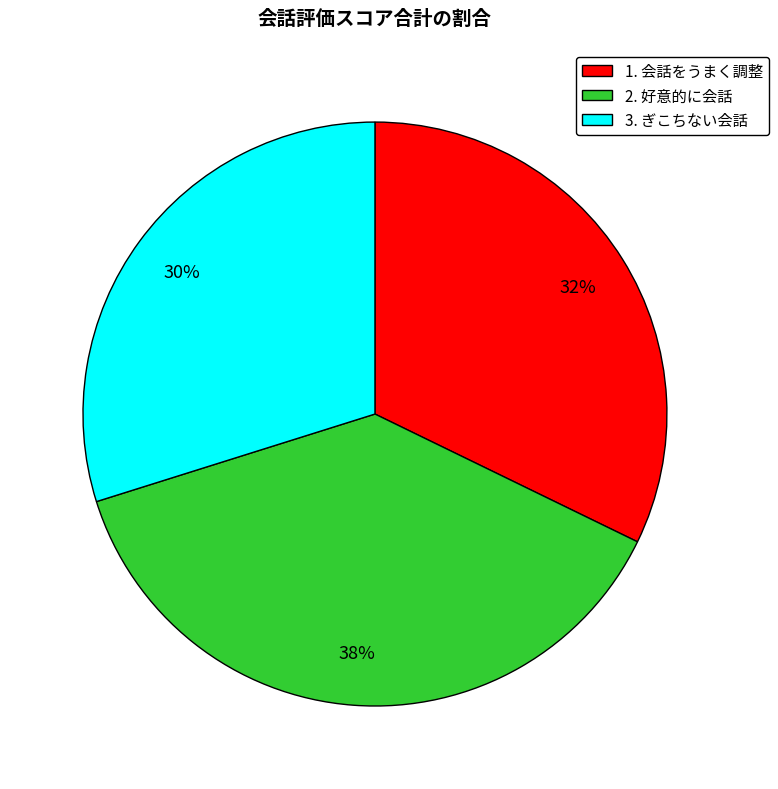

Is there any slice that represents more than half of the pie?

No